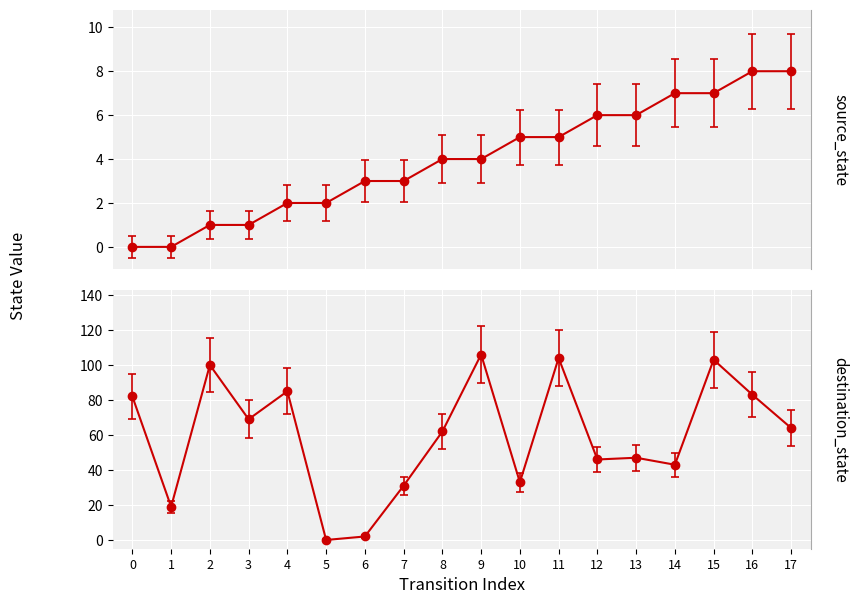

What are all the series names shown in the legend?

source_state, destination_state